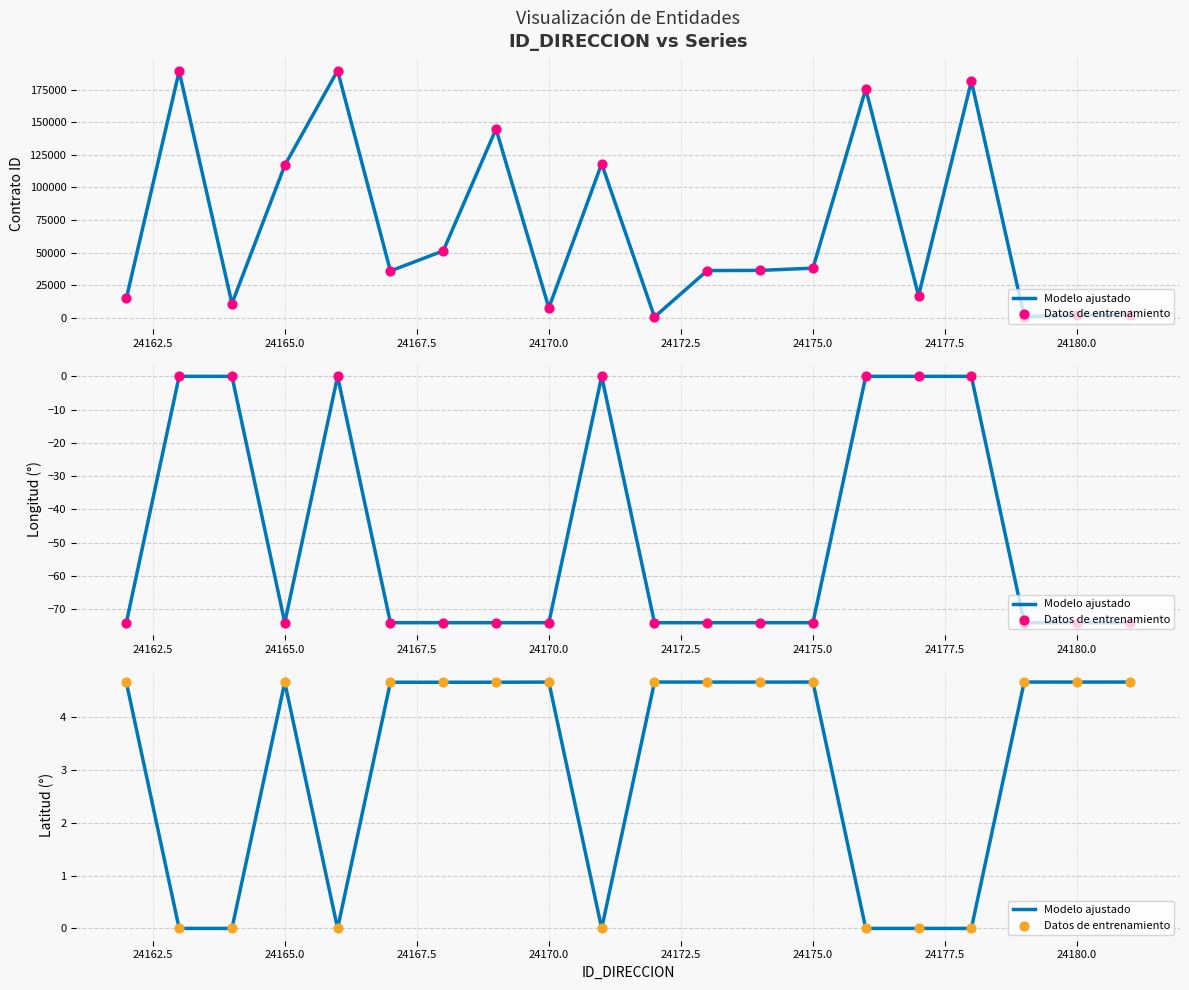

Which series has the largest total across all categories?

Modelo ajustado